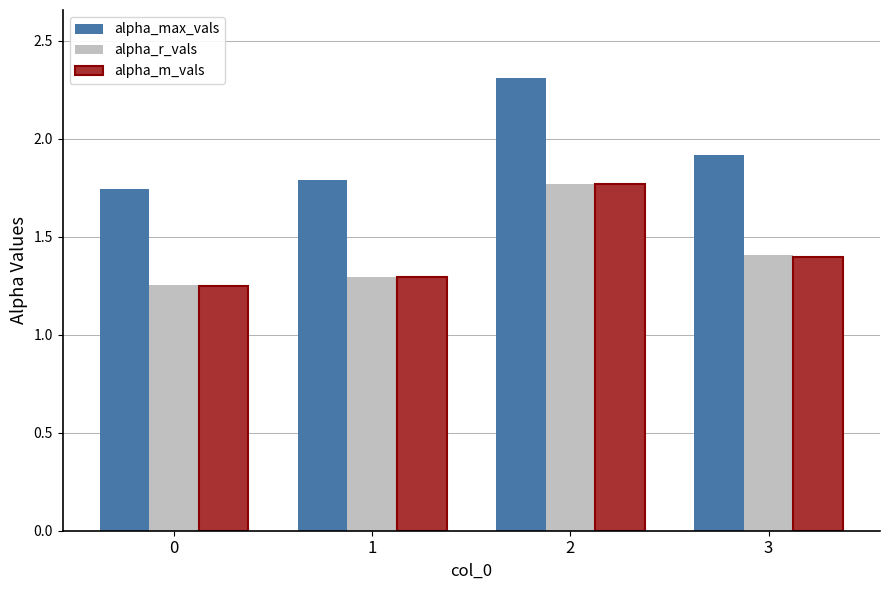

What is the difference between the second highest and second lowest values in the alpha_r_vals series?

0.1